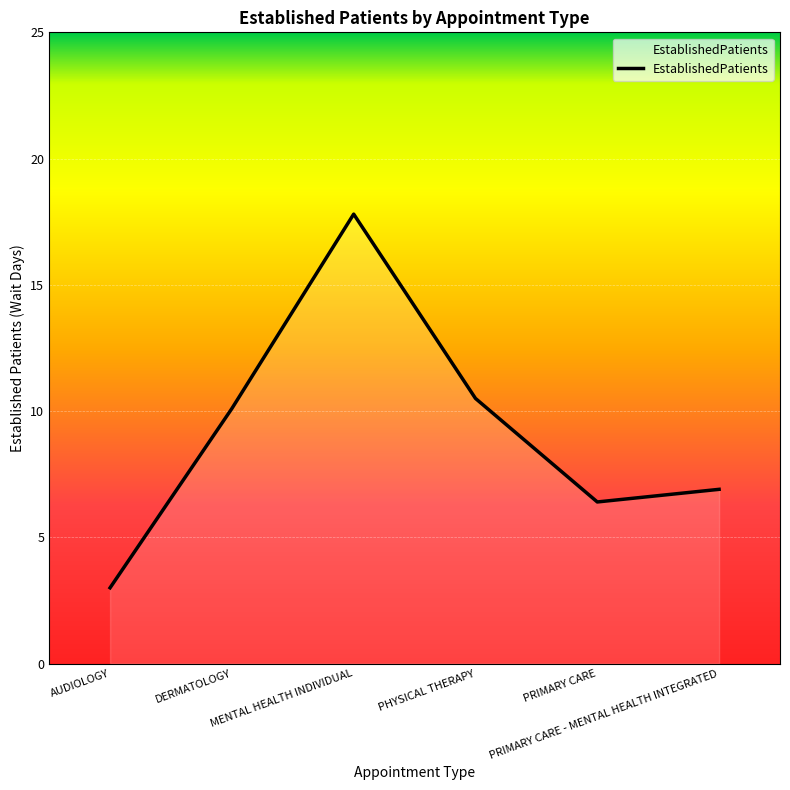

Count the number of data series in this chart.

1